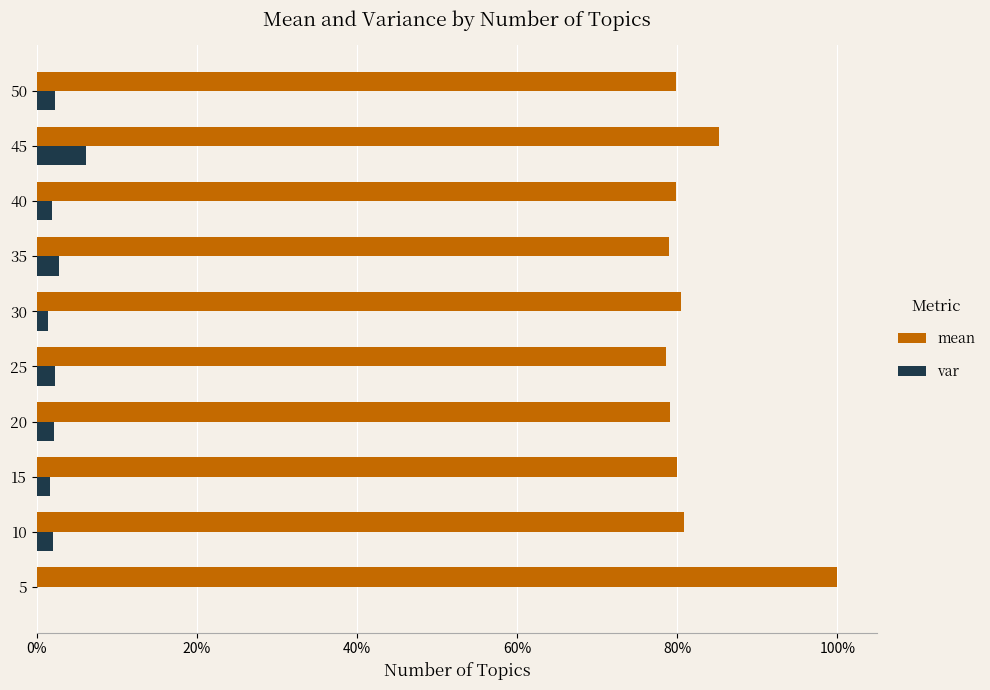

At how many categories does at least one series exceed 0?

10